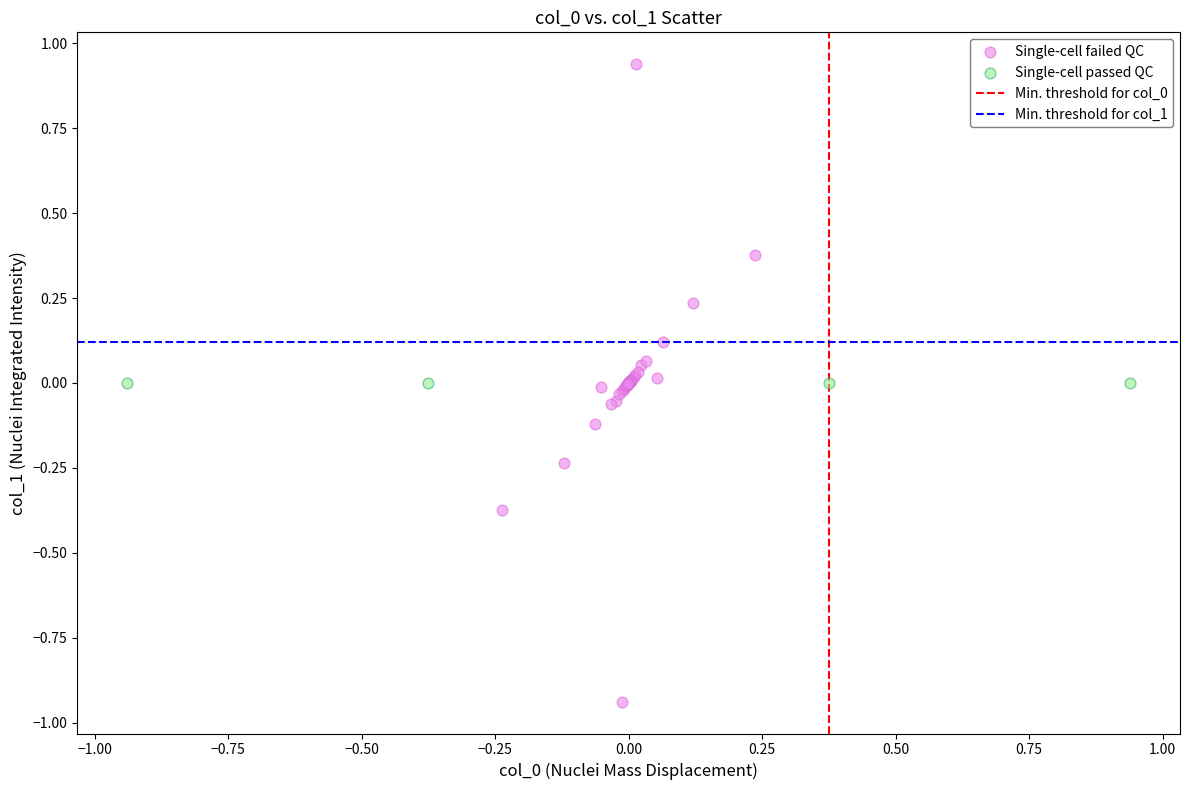

Which series contains the highest Y value?

Single-cell failed QC